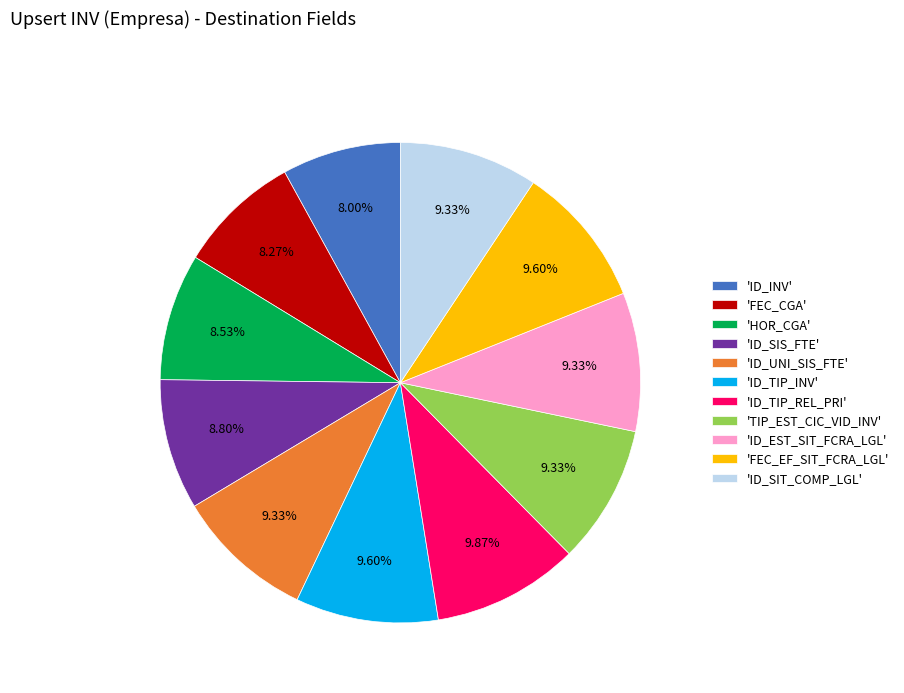

Do 'ID_TIP_REL_PRI' and 'HOR_CGA' together represent more than half of the pie?

No